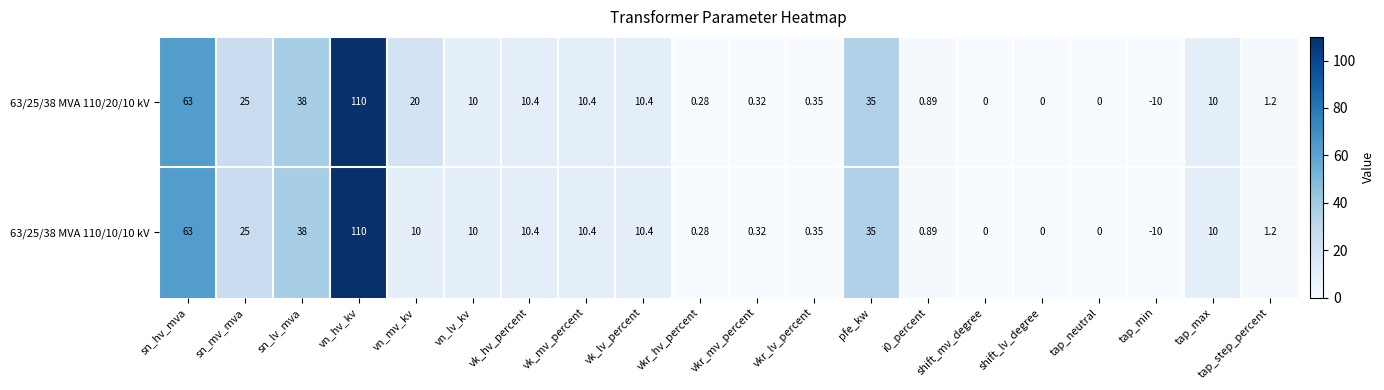

Where does the 63/25/38 MVA 110/10/10 kV series first go above 10?

sn_hv_mva